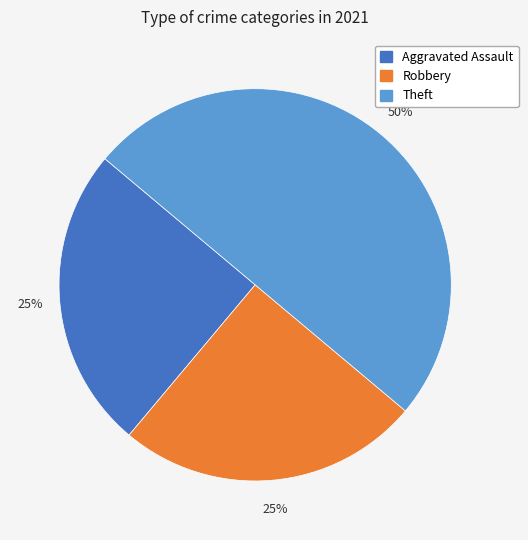

To the nearest percent, what is the average slice percentage?

33%